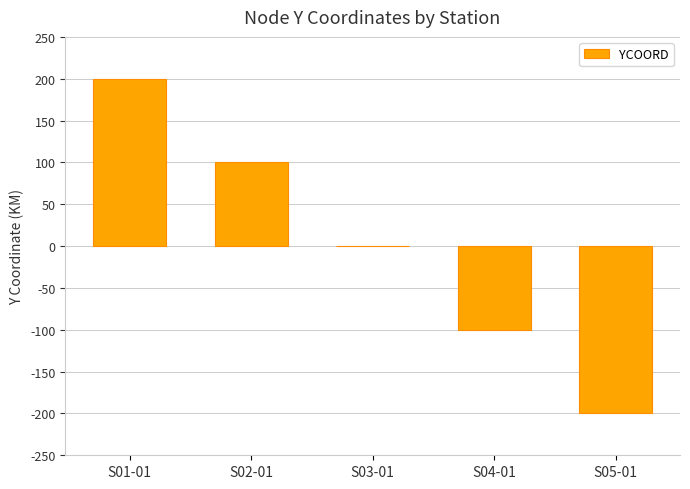

Reading left to right, what are all the values shown in this chart?

S01-01=200	S02-01=100	S03-01=0	S04-01=-100	S05-01=-200